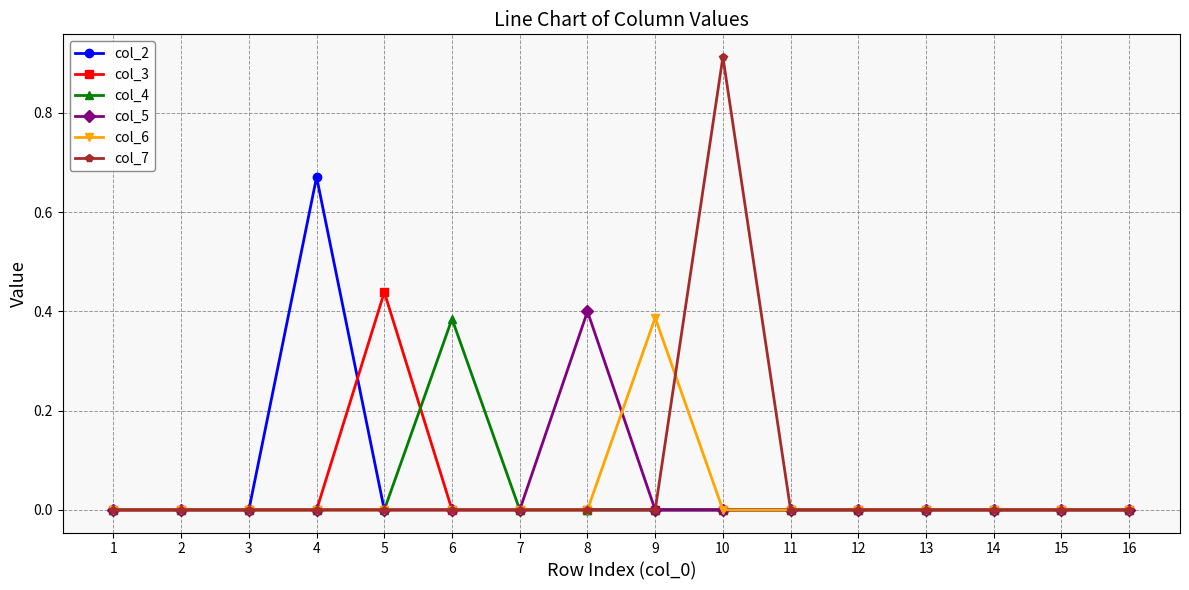

The col_7 series shows 0.6 at 15. True or false?

False